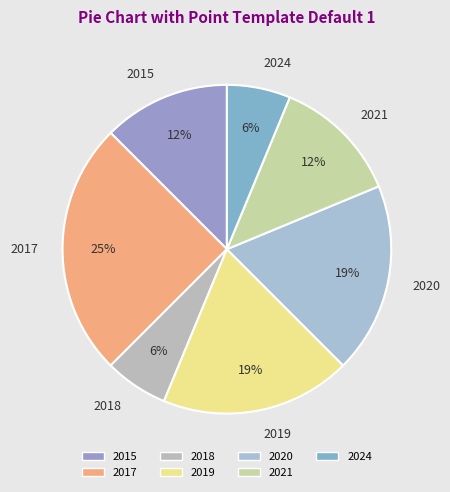

What is the ratio of the value at 2020 to the value at 2019?

1.0